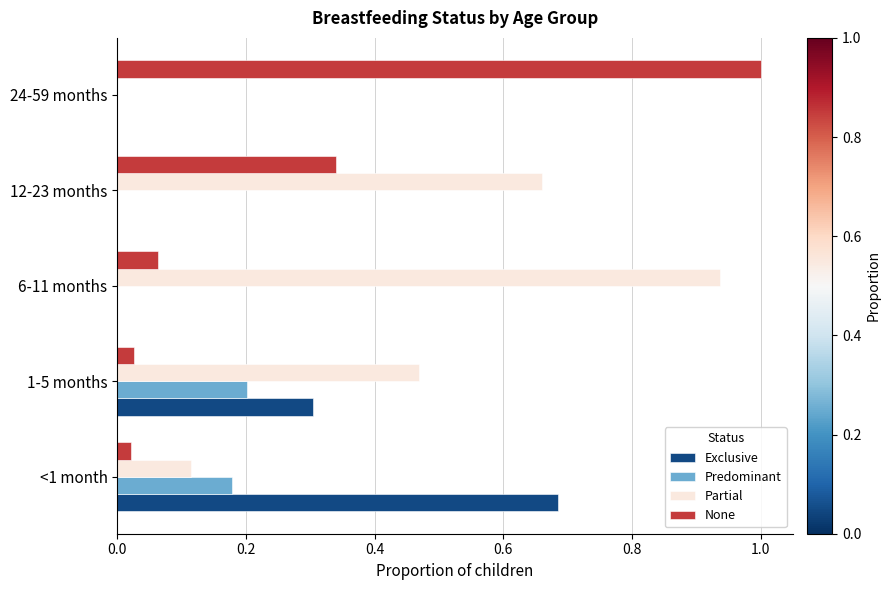

What is the maximum value shown in the chart?

1.0